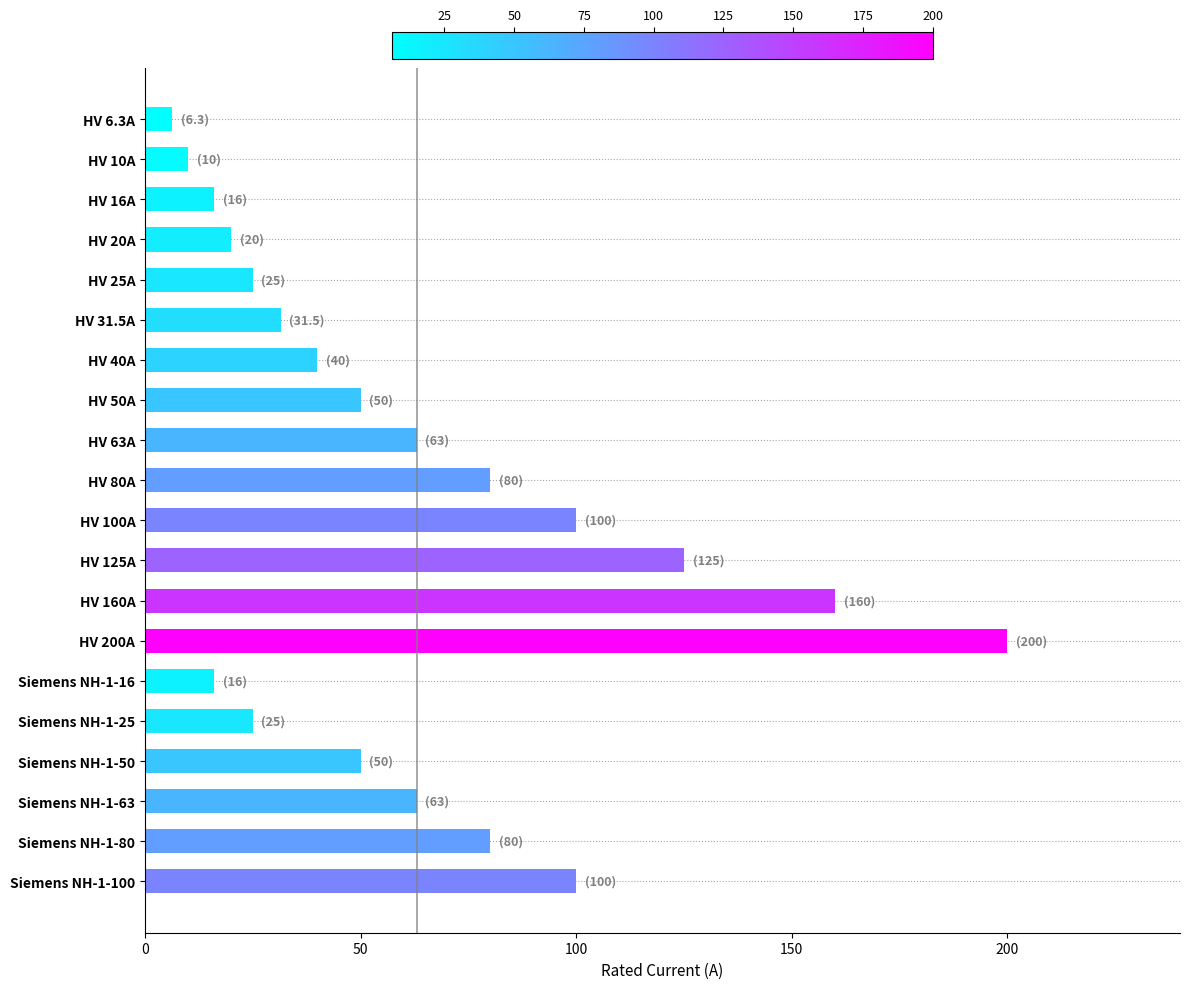

How many series are shown in this chart?

1